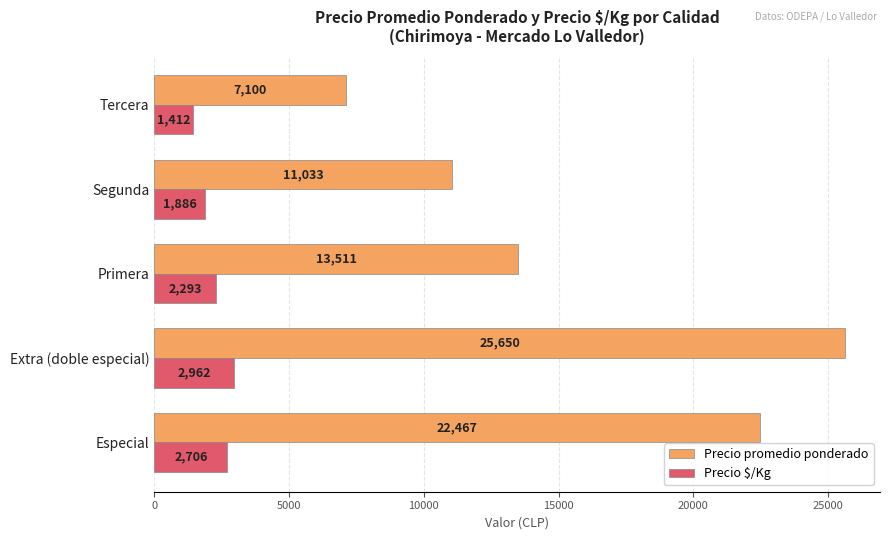

How many values in the Precio promedio ponderado series exceed 13511?

3